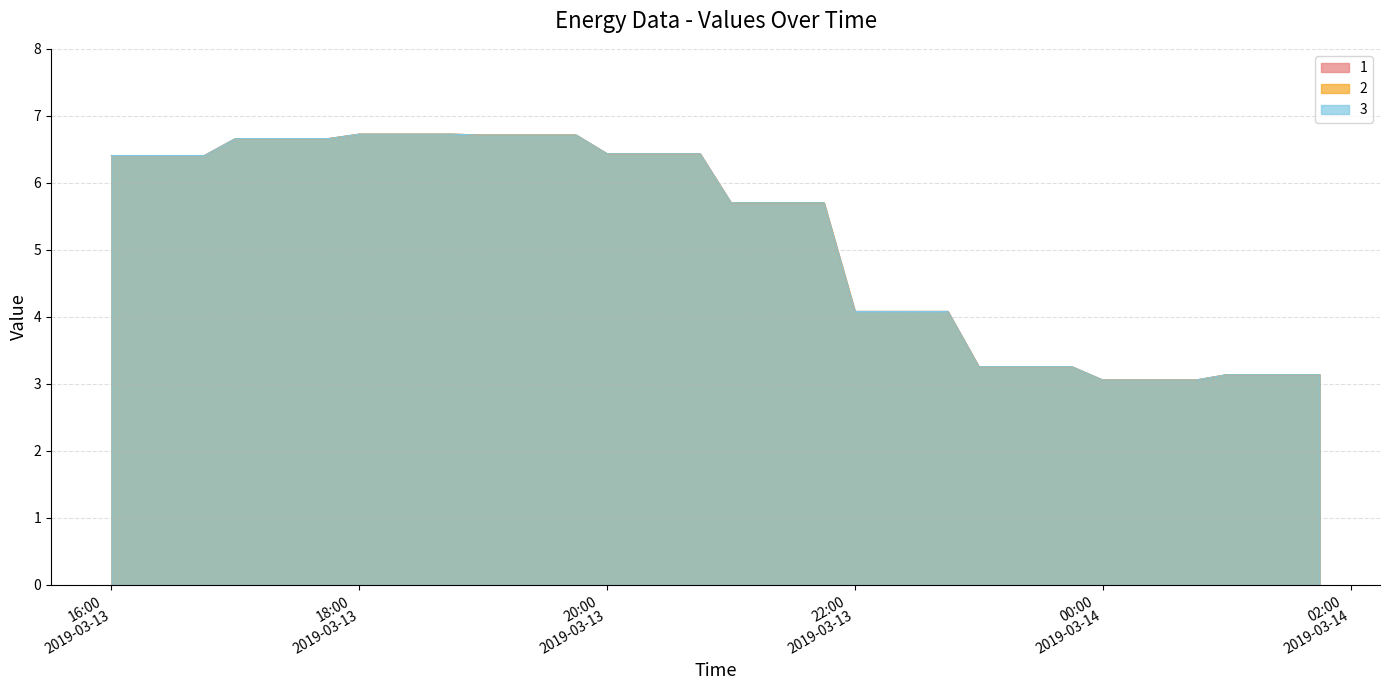

At which label does 2 reach its peak?

2019-03-13 18:15:00